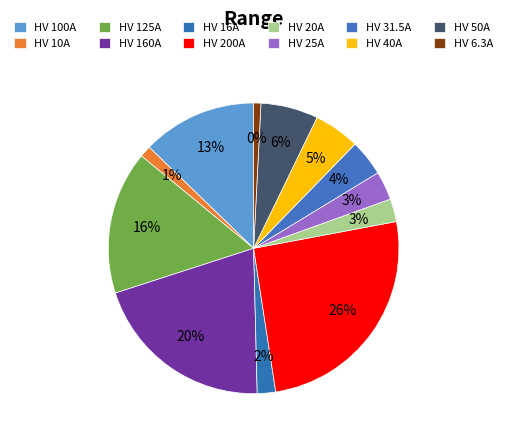

Is there a majority slice in this chart?

No